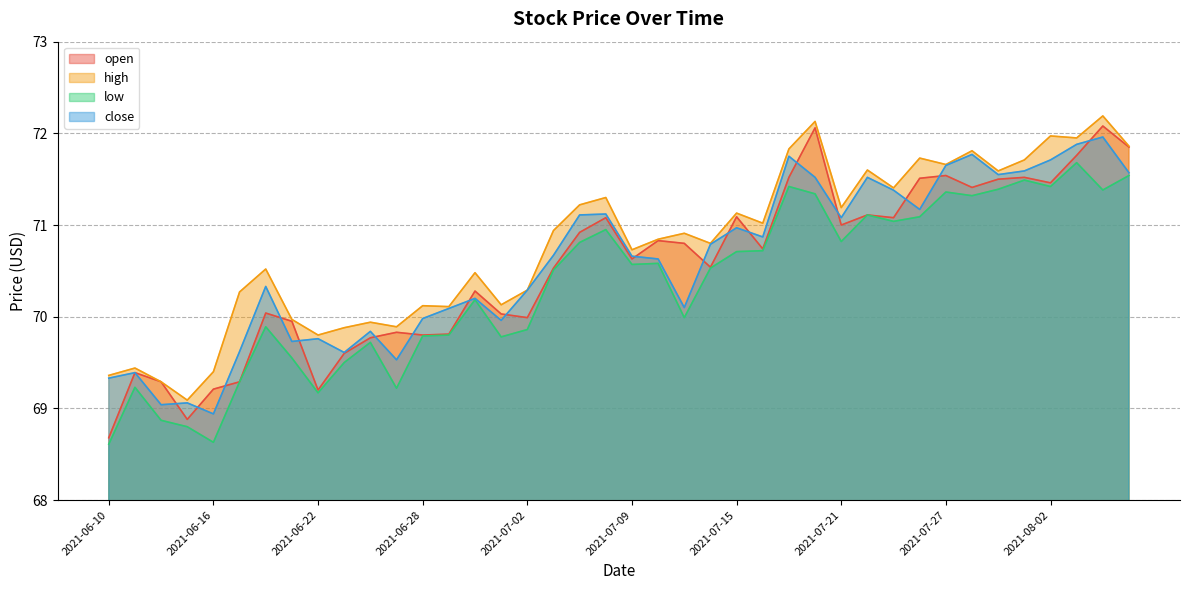

At 2021-07-02, list the series in order from largest to smallest.

high, close, open, low